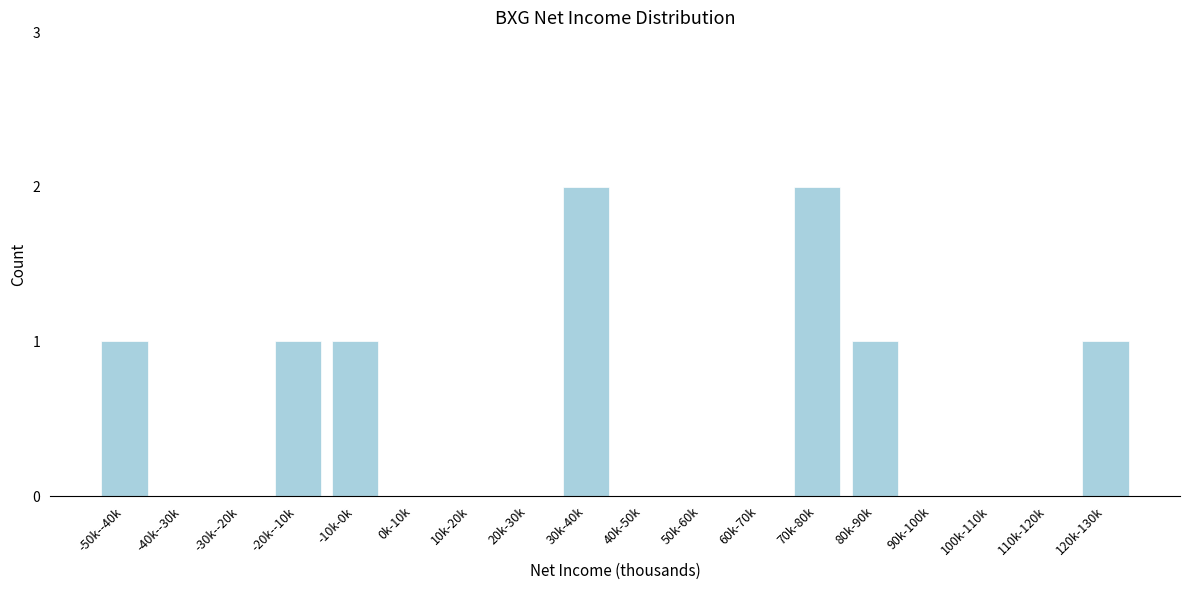

Reading left to right, extract all data points from this chart.

-50k--40k=1	-40k--30k=0	-30k--20k=0	-20k--10k=1	-10k-0k=1	0k-10k=0	10k-20k=0	20k-30k=0	30k-40k=2	40k-50k=0	50k-60k=0	60k-70k=0	70k-80k=2	80k-90k=1	90k-100k=0	100k-110k=0	110k-120k=0	120k-130k=1